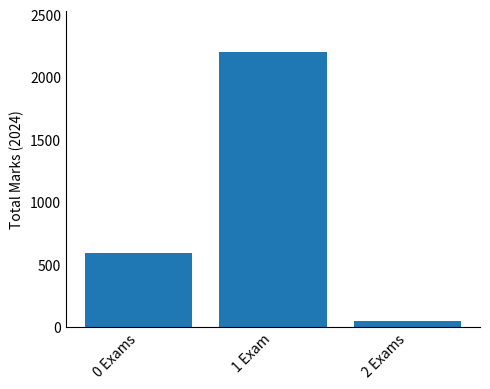

What is the sum of all values?

2841